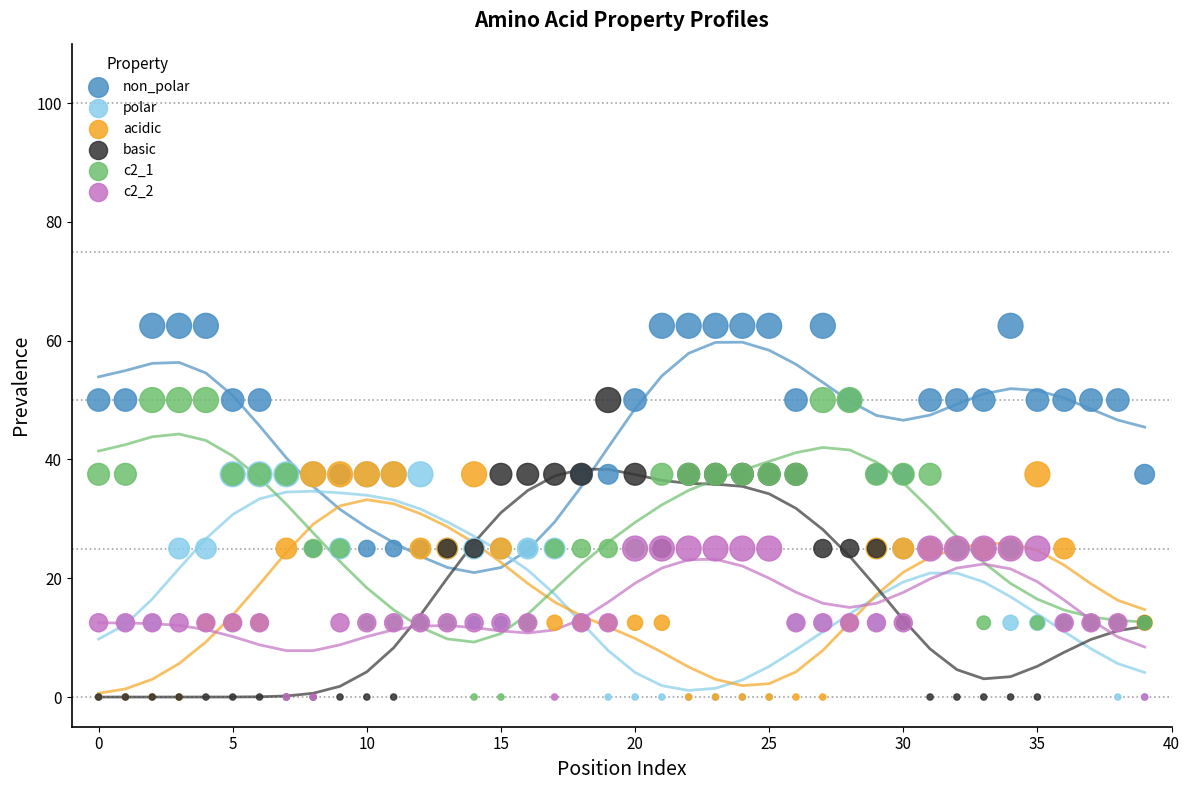

What are all the series names shown in the legend?

non_polar, polar, acidic, basic, c2_1, c2_2